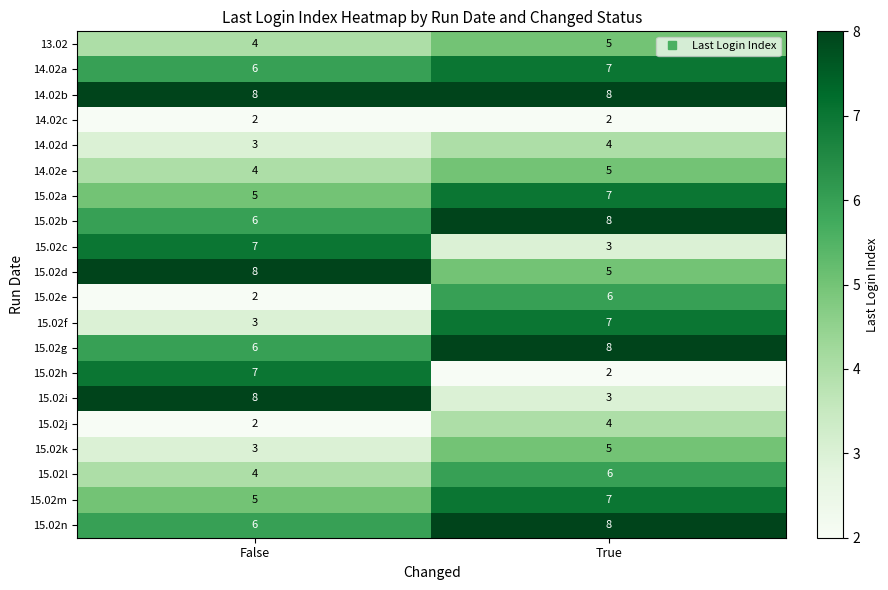

True or false: 13.02 has a value of 3 at True.

False